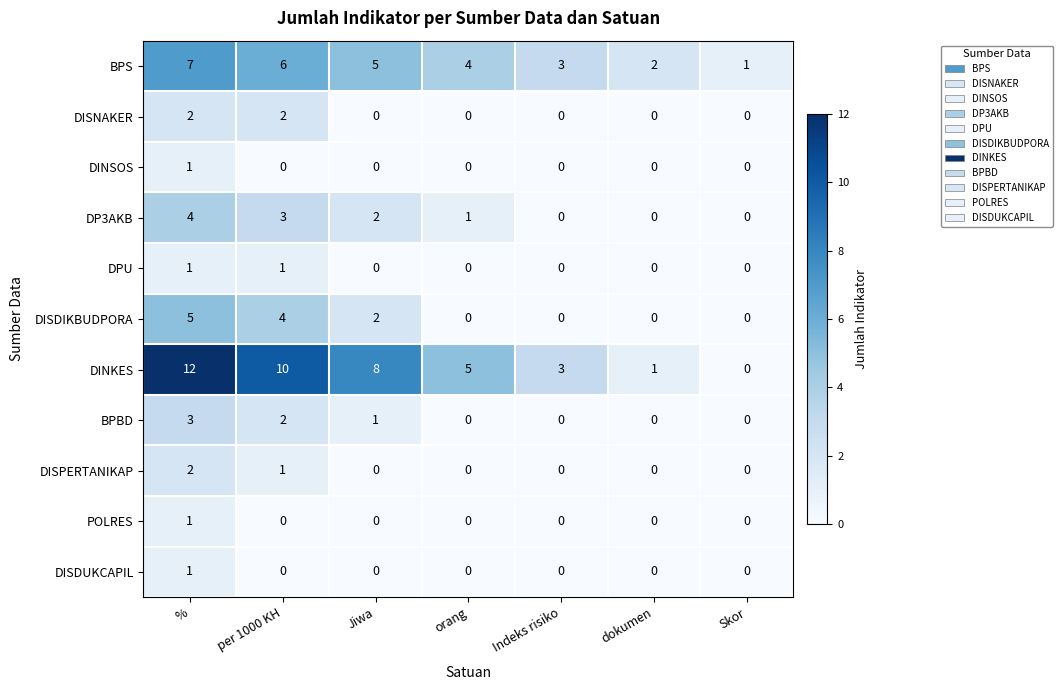

Count the number of data series in this chart.

11